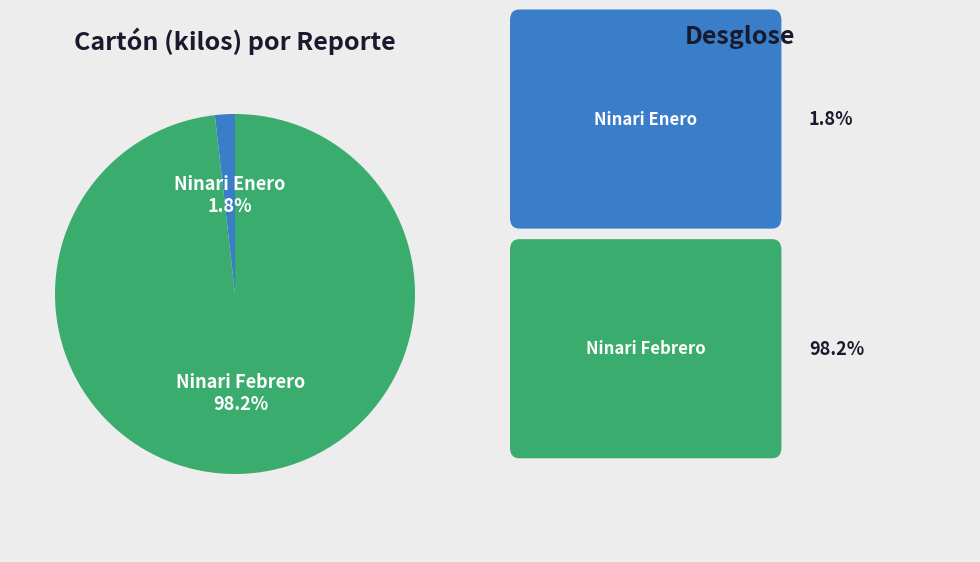

Which has a higher value, Ninari Febrero or Ninari Enero?

Ninari Febrero